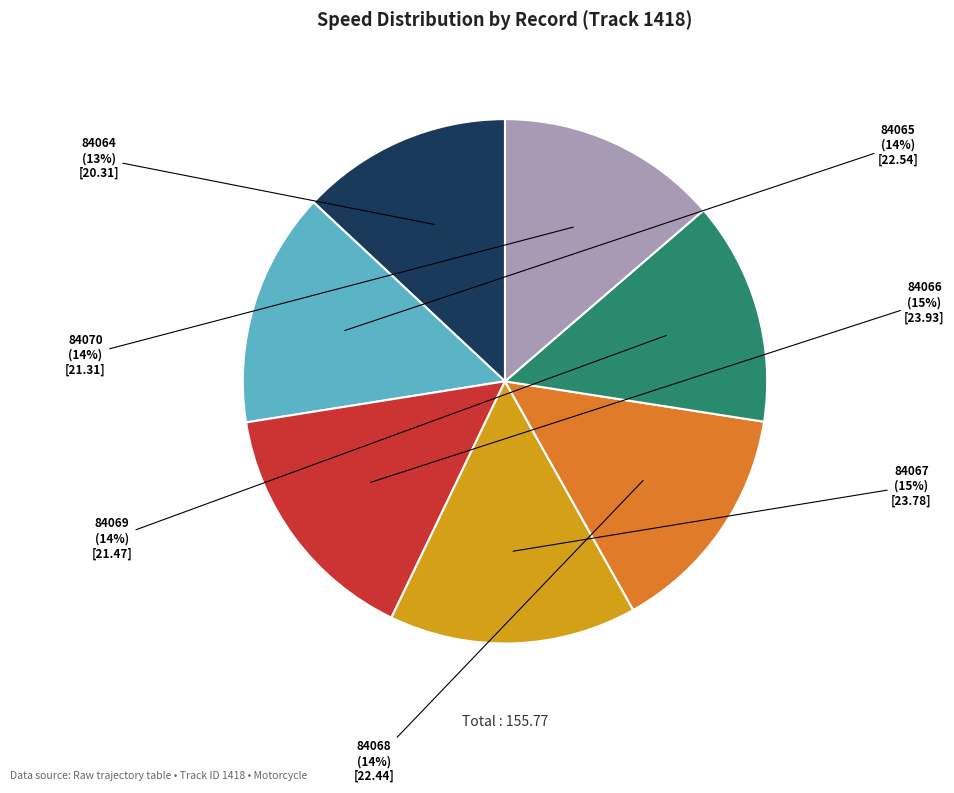

Combined, do 84068 and 84066 account for over 50%?

No